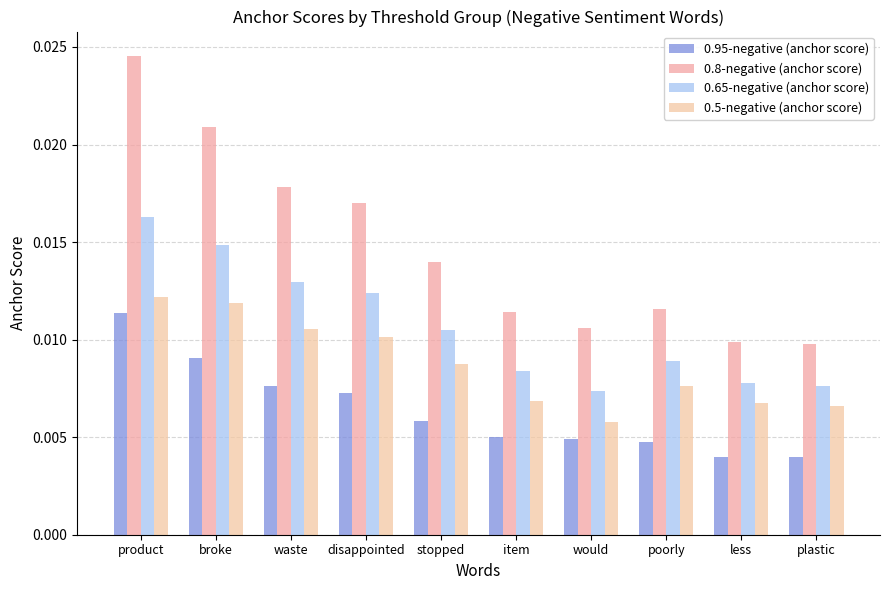

List the series in order of their peak value, highest first.

0.8-negative (anchor score), 0.65-negative (anchor score), 0.5-negative (anchor score), 0.95-negative (anchor score)